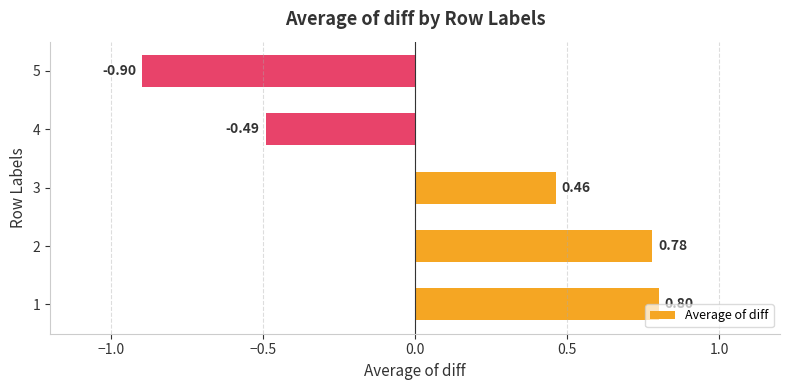

What is the change in value from 2 to 4?

-1.3